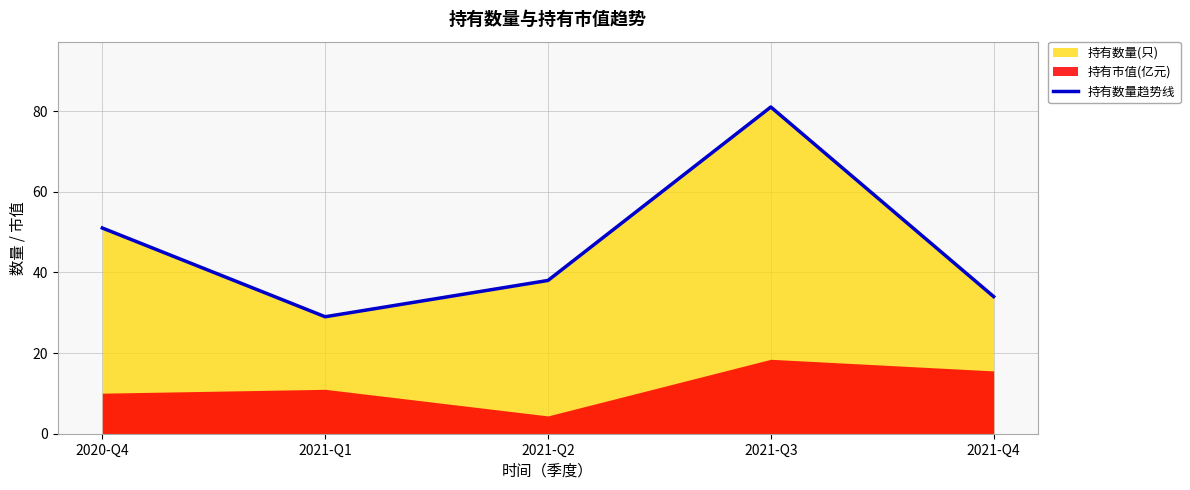

At which category does the data reach its first local peak?

2021-Q3